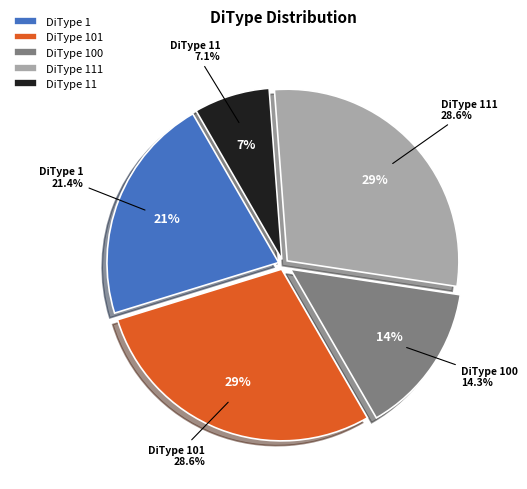

Is it true that 101 is 29% of the pie?

True